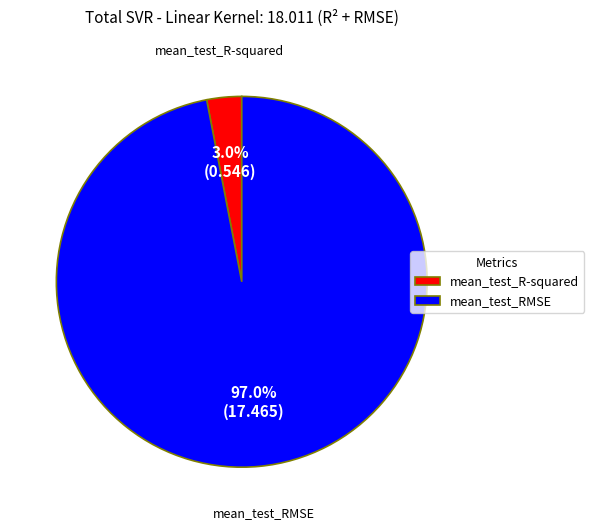

To the nearest percent, what is the difference between the largest and smallest slice percentages?

94%